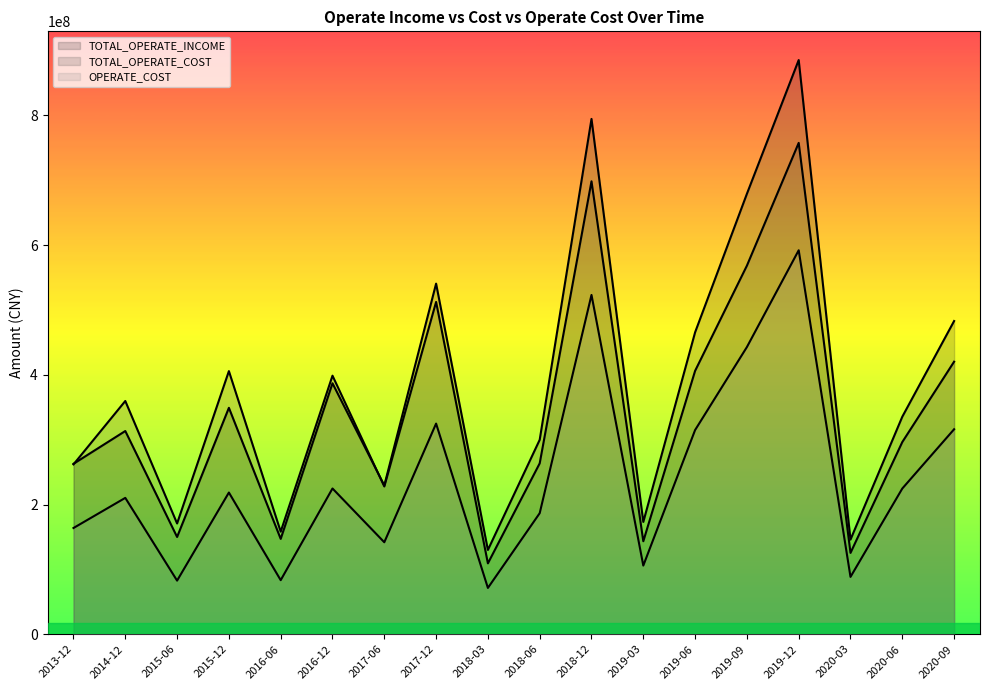

The OPERATE_COST line series shows 83356644.1 at 2016-06. True or false?

True